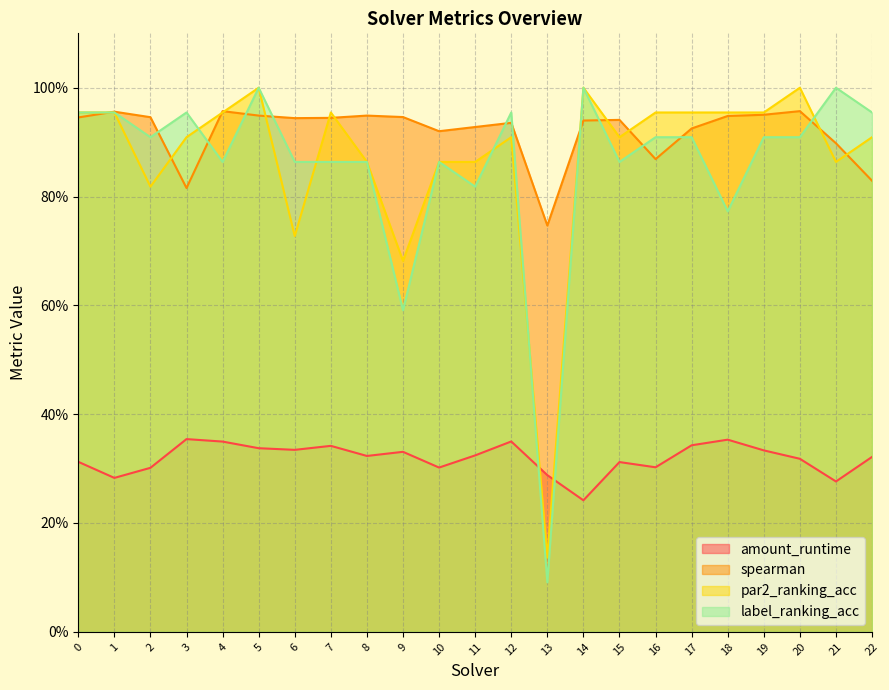

True or false: amount_runtime has a value of 0.1 at 9.

False